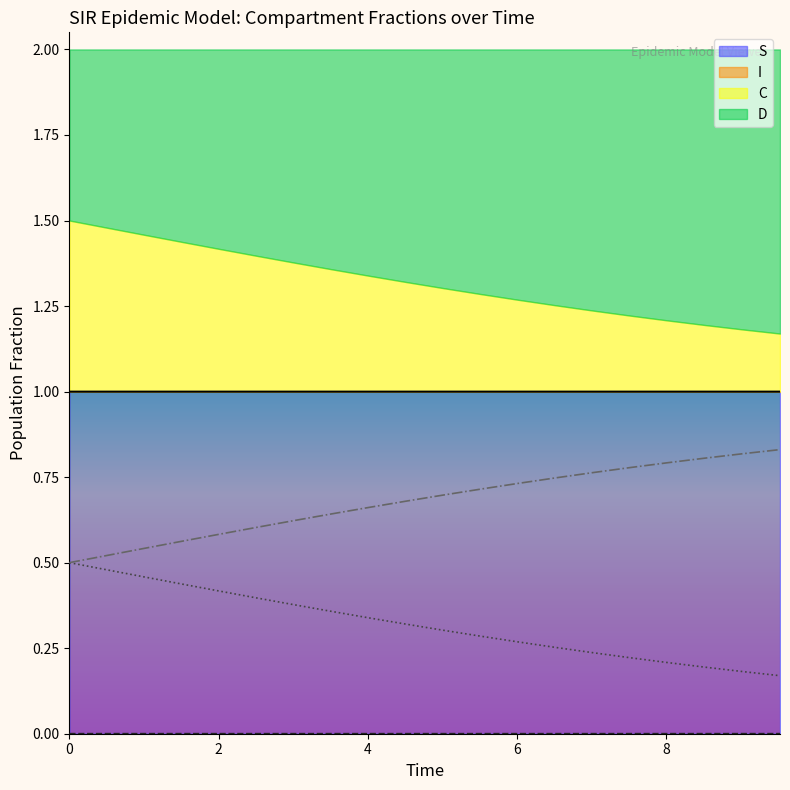

What is the lowest value of the S series?

1.0